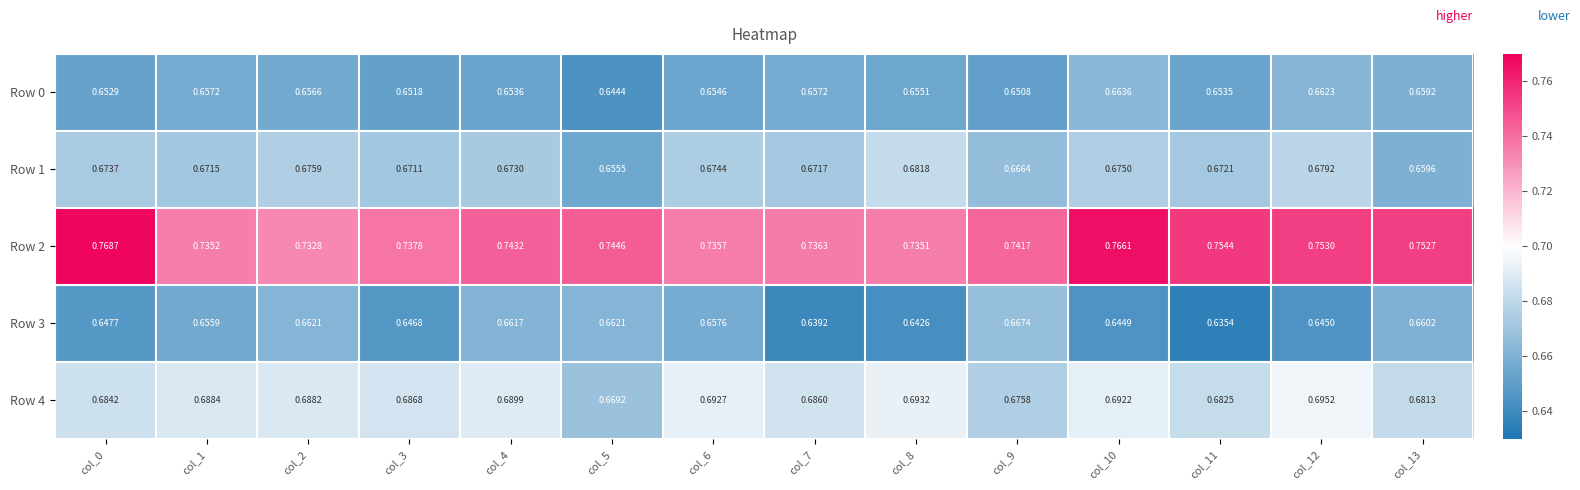

Reading left to right, transcribe all the data shown in this chart.

Row 0: col_0=0.7	col_1=0.7	col_2=0.7	col_3=0.7	col_4=0.7	col_5=0.6	col_6=0.7	col_7=0.7	col_8=0.7	col_9=0.7	col_10=0.7	col_11=0.7	col_12=0.7	col_13=0.7
Row 1: col_0=0.7	col_1=0.7	col_2=0.7	col_3=0.7	col_4=0.7	col_5=0.7	col_6=0.7	col_7=0.7	col_8=0.7	col_9=0.7	col_10=0.7	col_11=0.7	col_12=0.7	col_13=0.7
Row 2: col_0=0.8	col_1=0.7	col_2=0.7	col_3=0.7	col_4=0.7	col_5=0.7	col_6=0.7	col_7=0.7	col_8=0.7	col_9=0.7	col_10=0.8	col_11=0.8	col_12=0.8	col_13=0.8
Row 3: col_0=0.6	col_1=0.7	col_2=0.7	col_3=0.6	col_4=0.7	col_5=0.7	col_6=0.7	col_7=0.6	col_8=0.6	col_9=0.7	col_10=0.6	col_11=0.6	col_12=0.6	col_13=0.7
Row 4: col_0=0.7	col_1=0.7	col_2=0.7	col_3=0.7	col_4=0.7	col_5=0.7	col_6=0.7	col_7=0.7	col_8=0.7	col_9=0.7	col_10=0.7	col_11=0.7	col_12=0.7	col_13=0.7